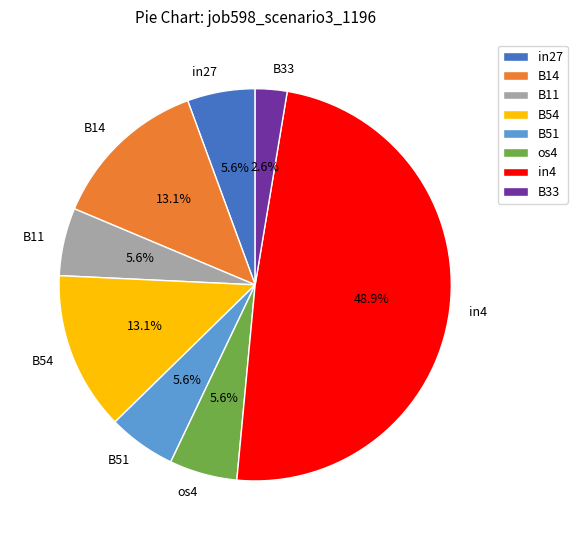

The in4 slice represents 49% of the pie. True or false?

True